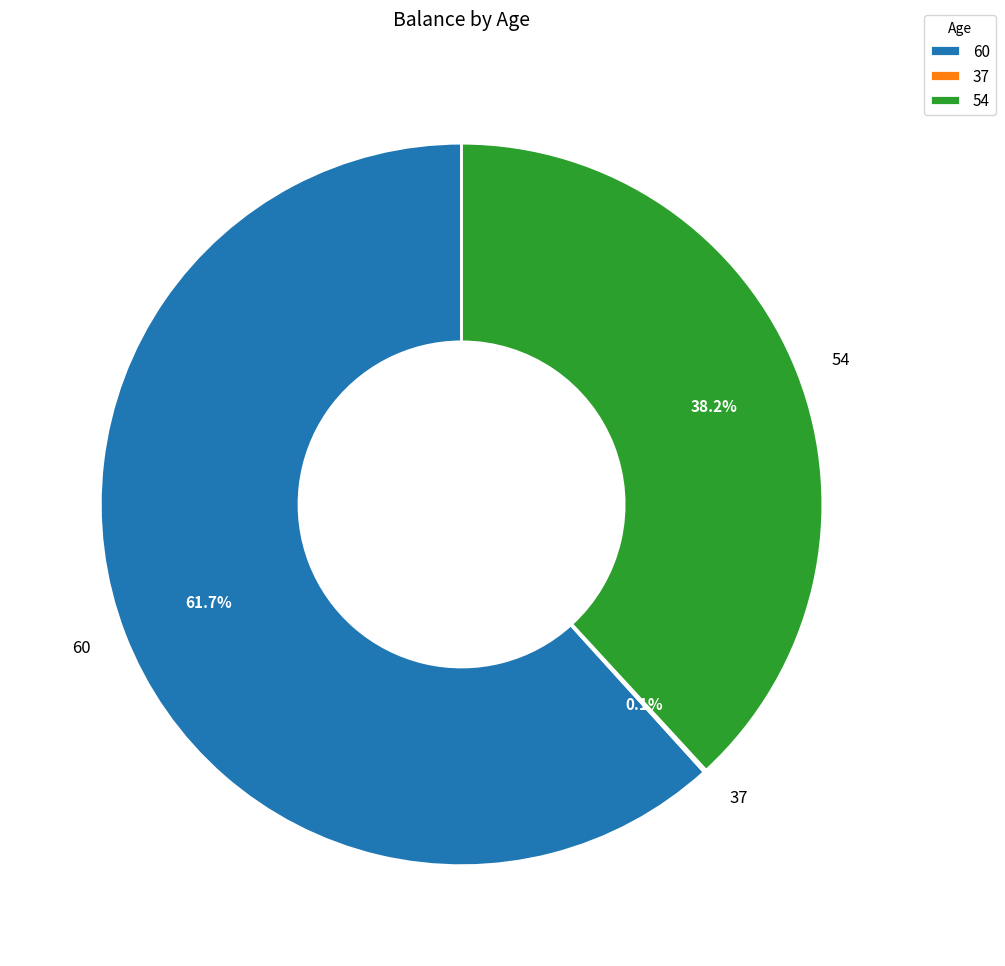

True or false: 54 accounts for 38% of the total.

True